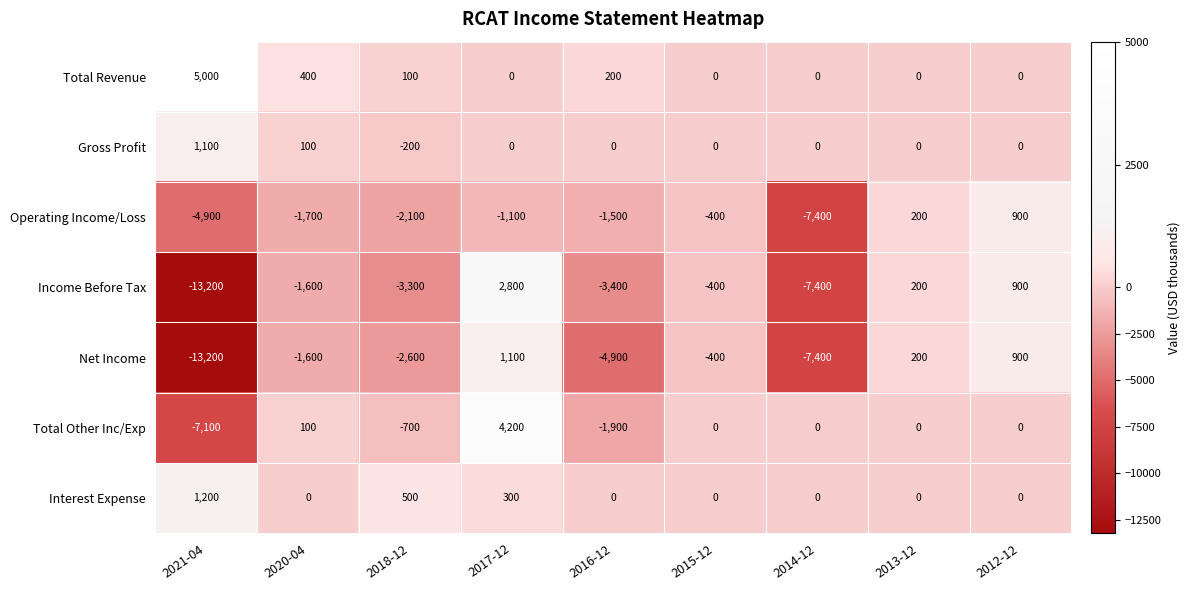

What is the greatest value displayed?

5000